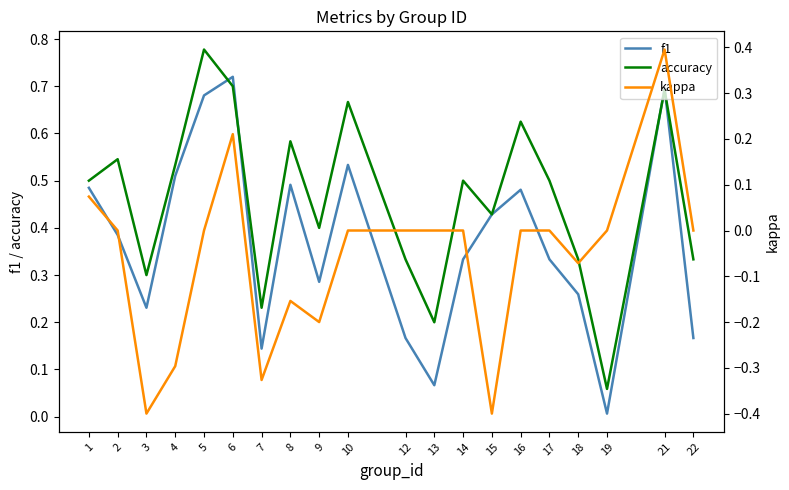

Does the chart display data point markers on the line(s)?

No